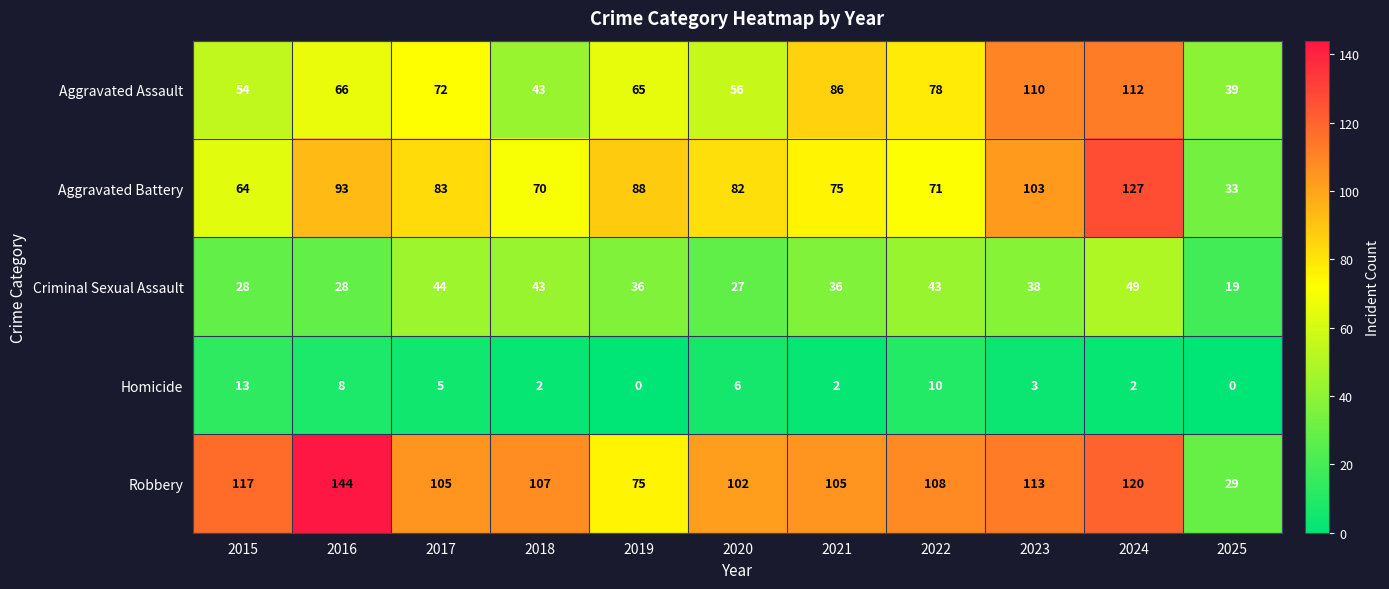

List the series in order of their peak value, lowest first.

Homicide, Criminal Sexual Assault, Aggravated Assault, Aggravated Battery, Robbery